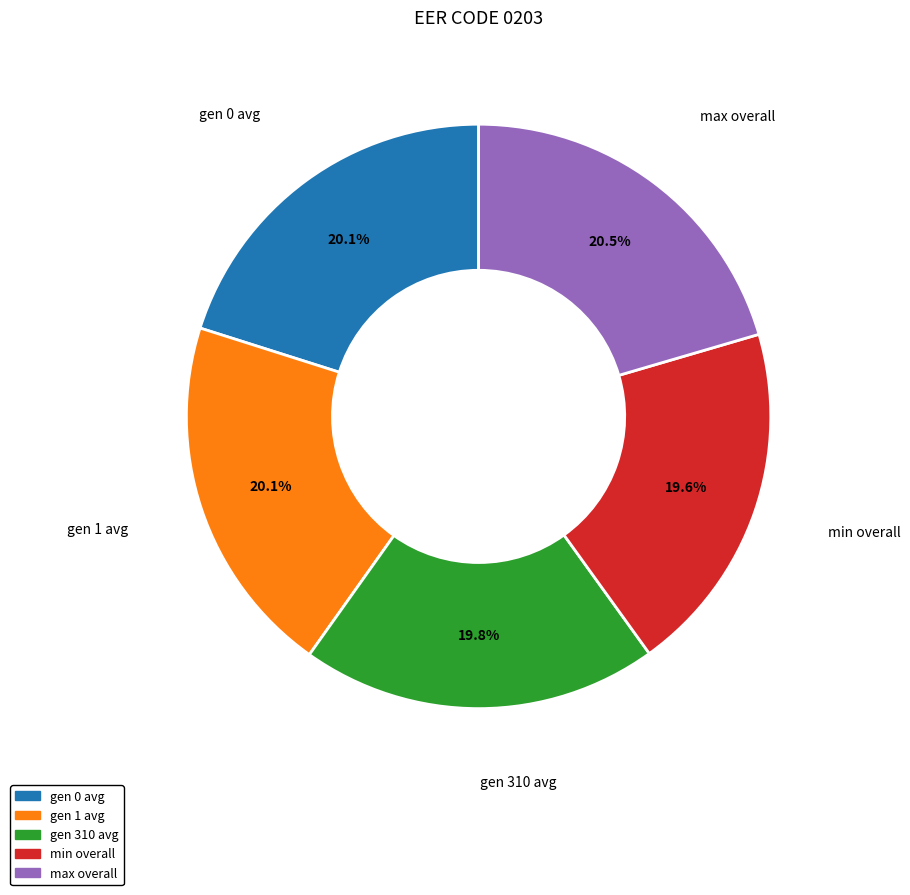

Does any single category account for the majority?

No